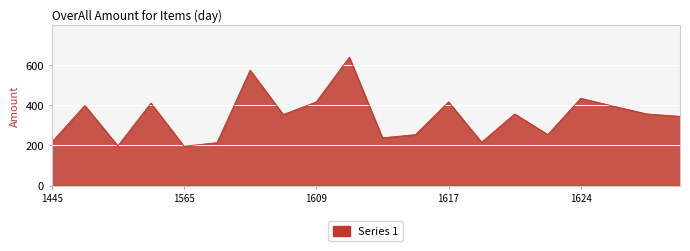

What is the smallest value displayed?

196